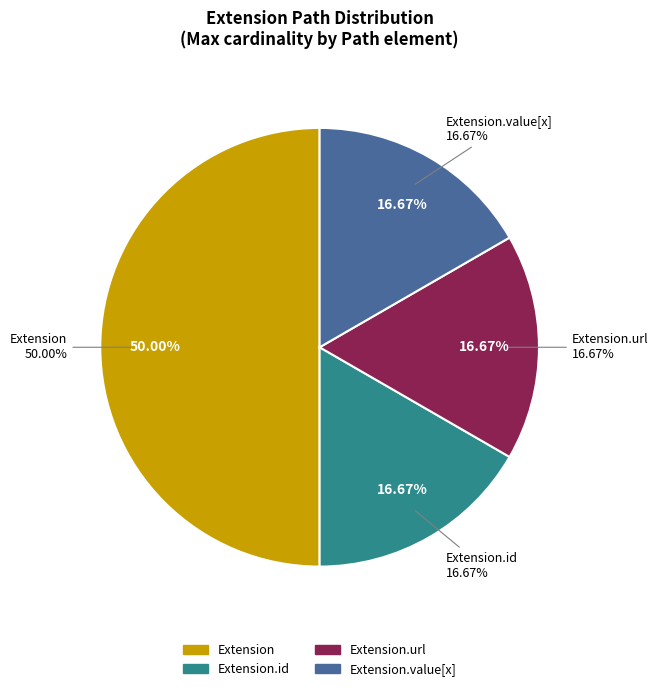

Is there a majority slice in this chart?

Yes